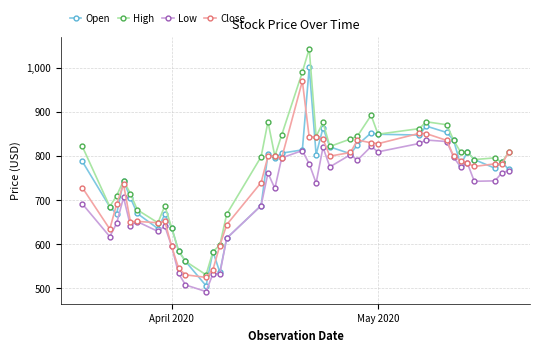

What is the difference between the maximum and minimum values in the Low series?

343.6